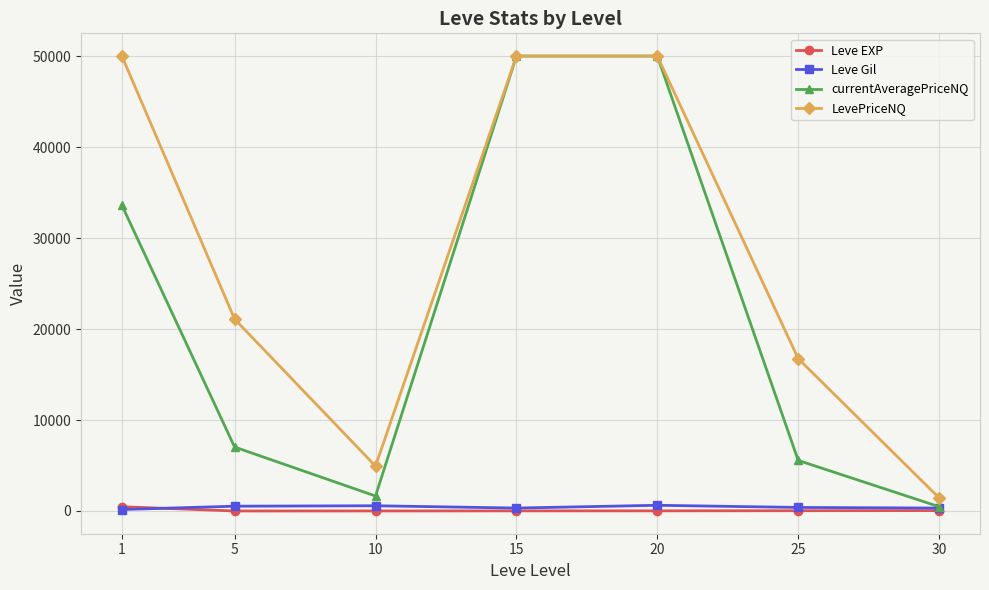

Count the number of data series in this chart.

4